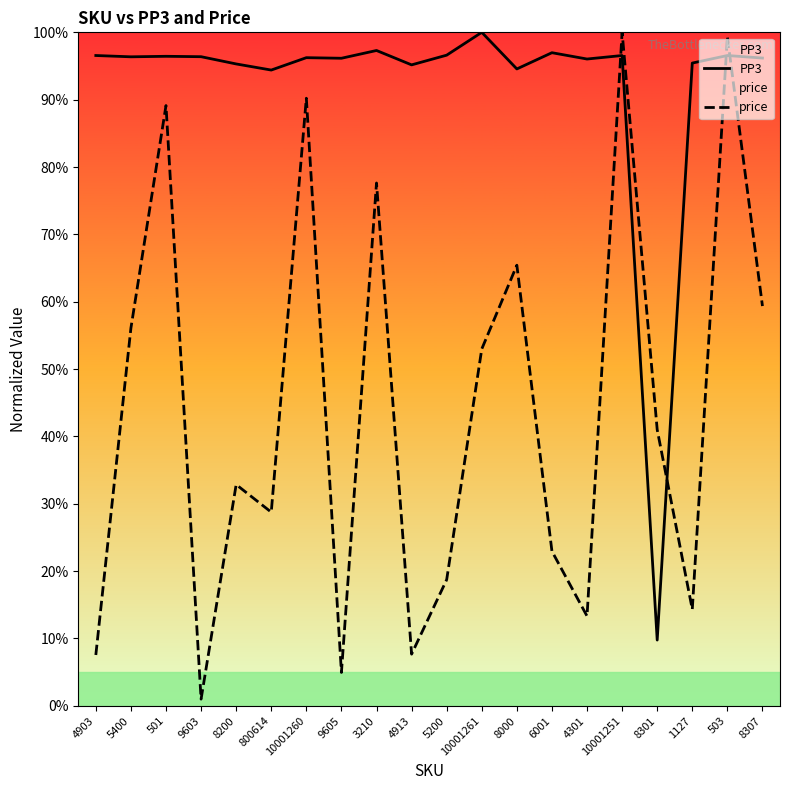

What are all the series names shown in the legend?

PP3, price